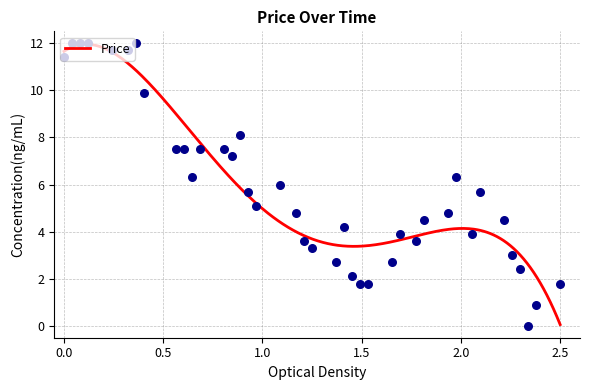

Is it true that Price equals 5.6 at 0.0?

False